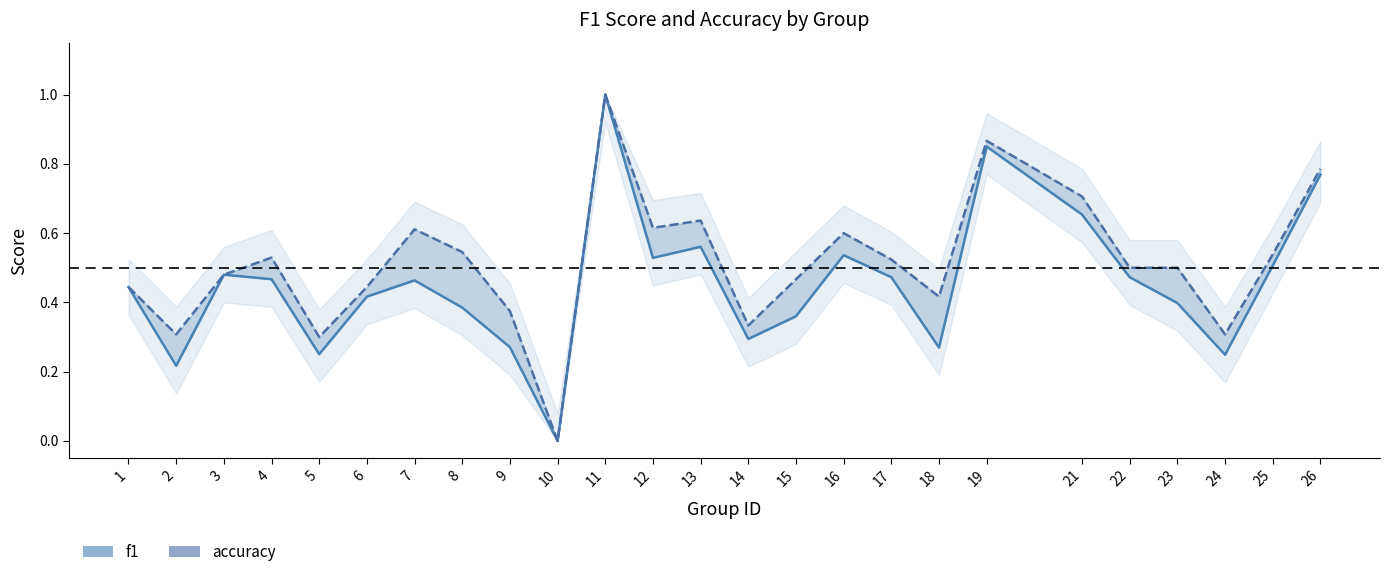

At which label does accuracy reach its peak?

11